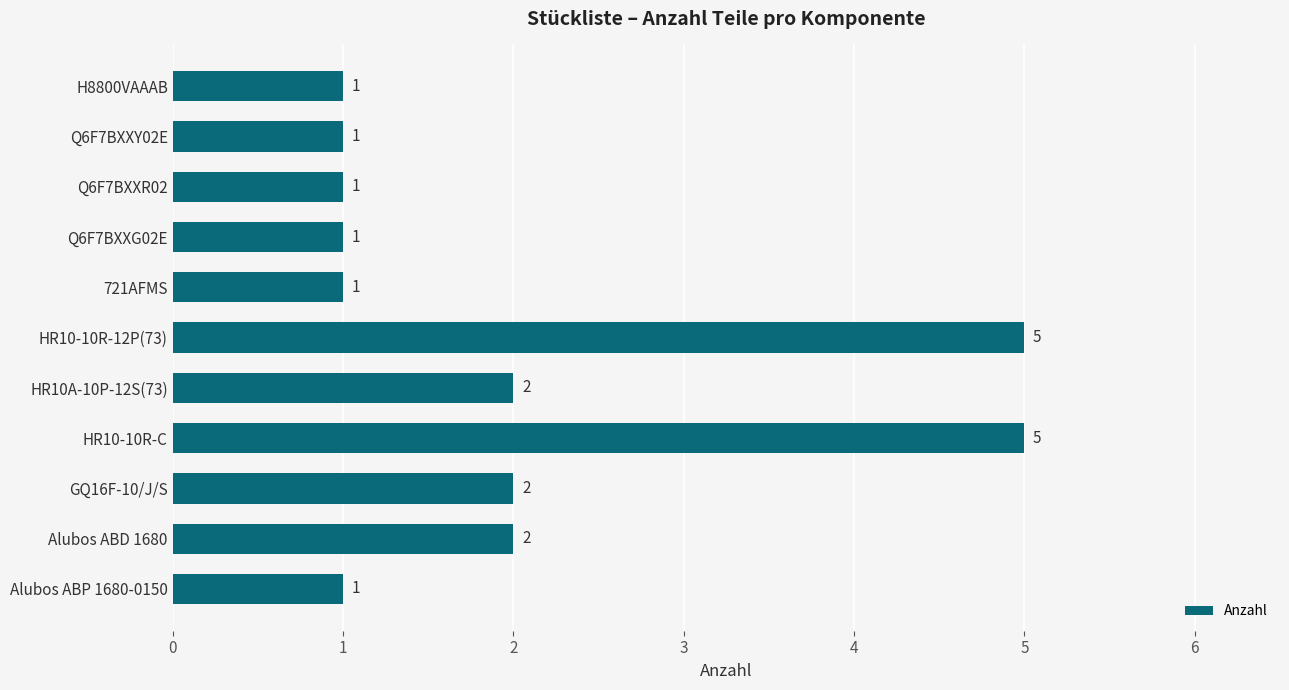

Approximately how many times larger is the value at HR10-10R-12P(73) compared to GQ16F-10/J/S?

2.5